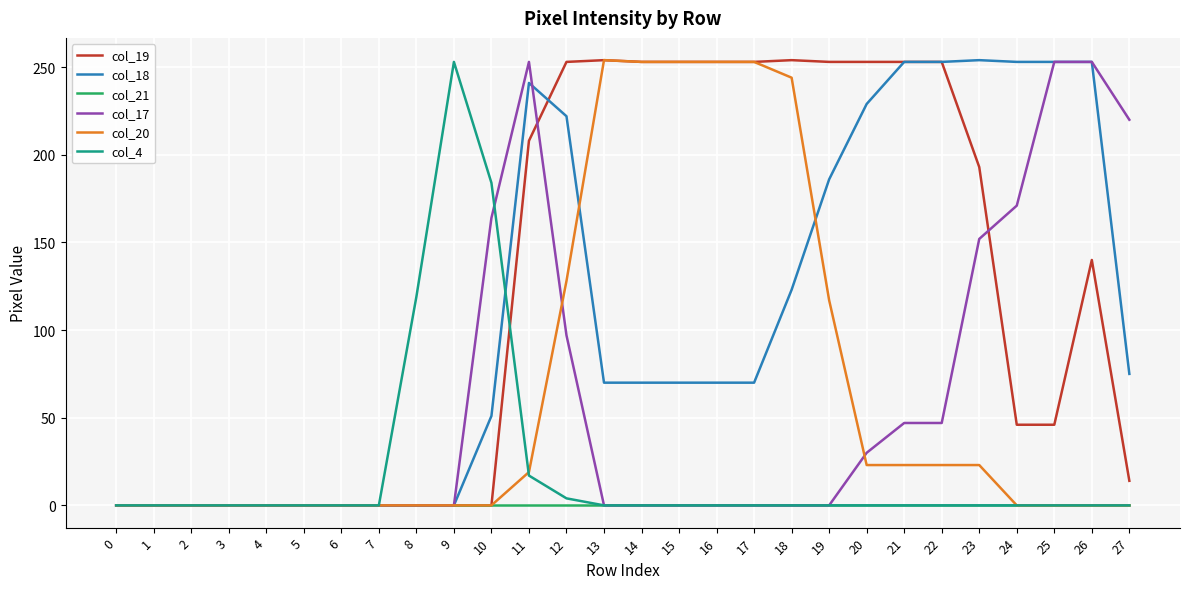

At which category is the sum across all series the highest?

11